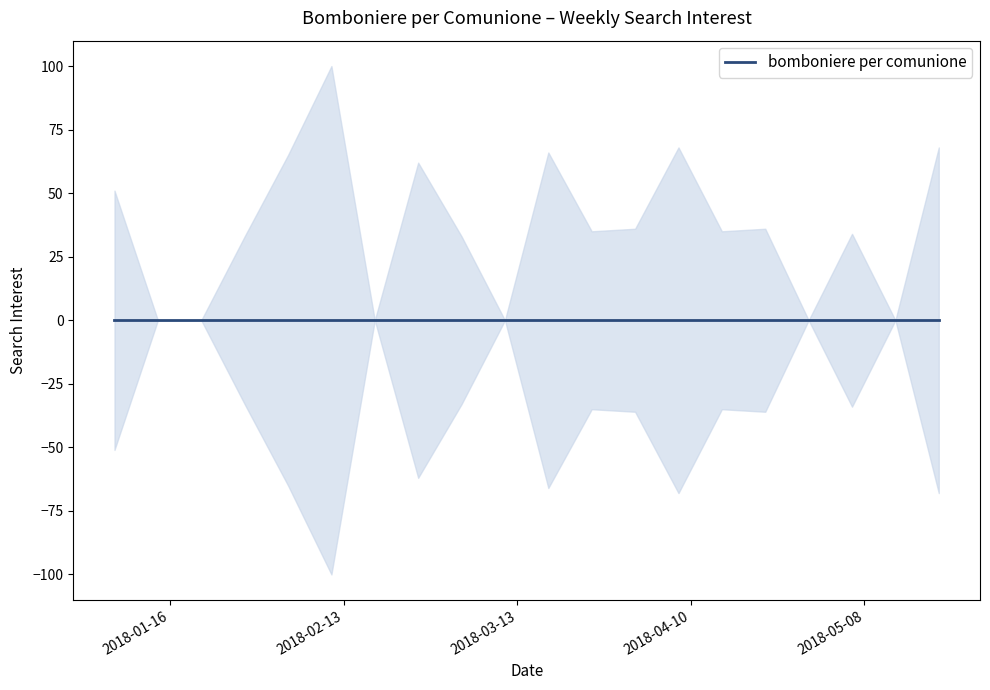

What is the label of the 17th point from the right?

2018-01-28